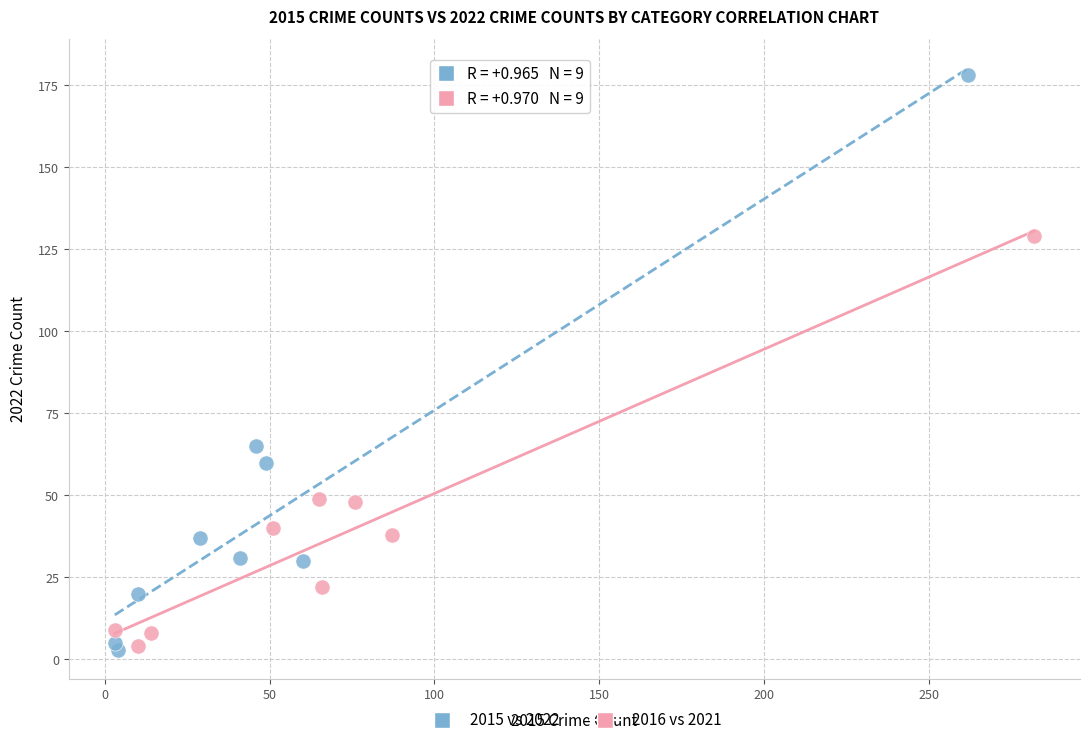

Which series has the widest spread of Y values?

2015 vs 2022